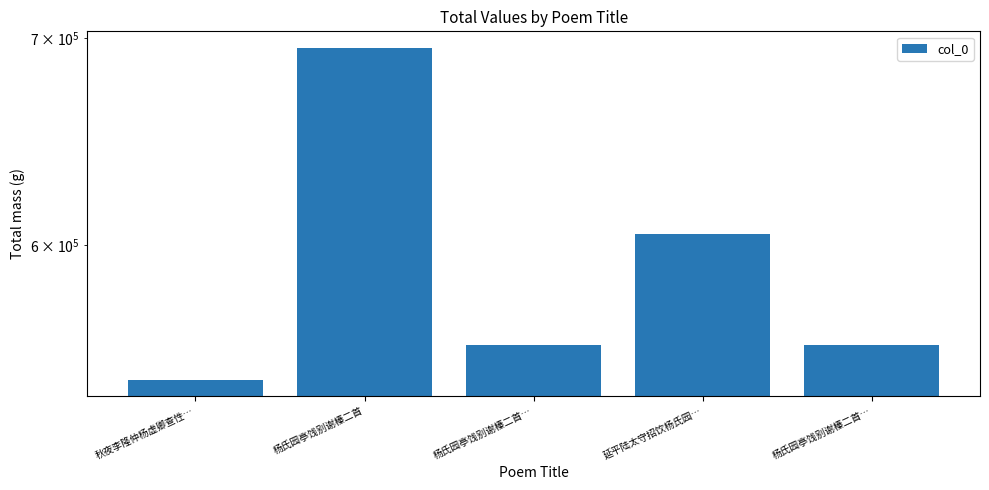

At which label is the value closest to 618732?

延平陆太守招饮杨氏园…